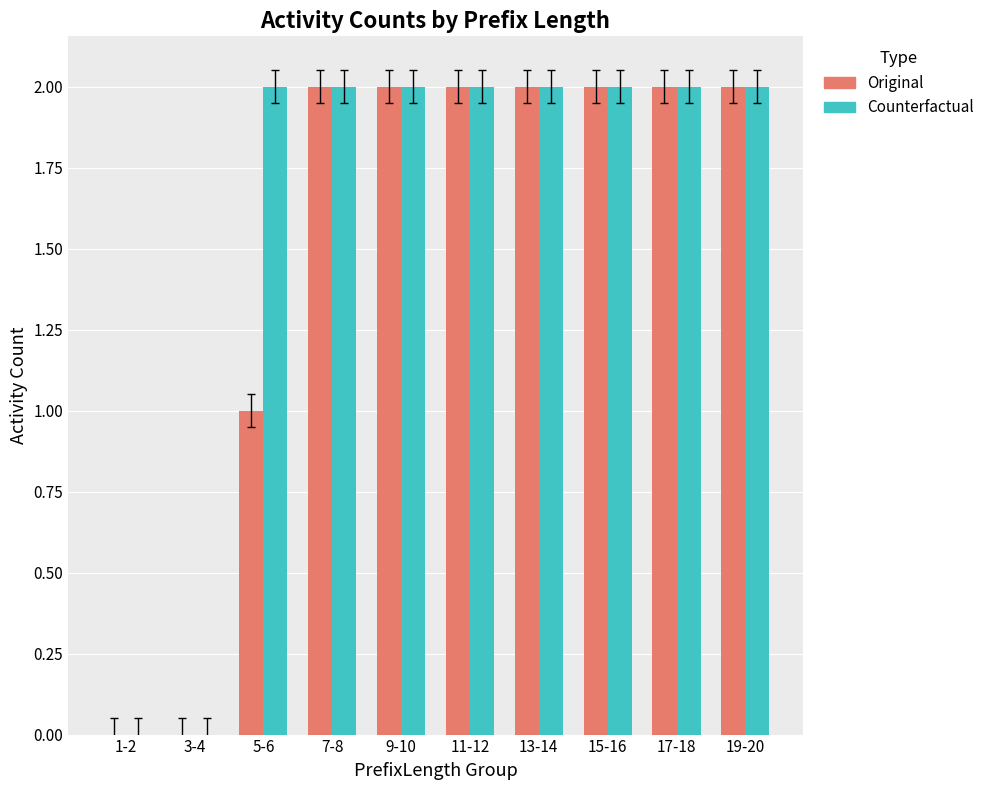

Which series changed the most between 5-6 and 15-16?

Original